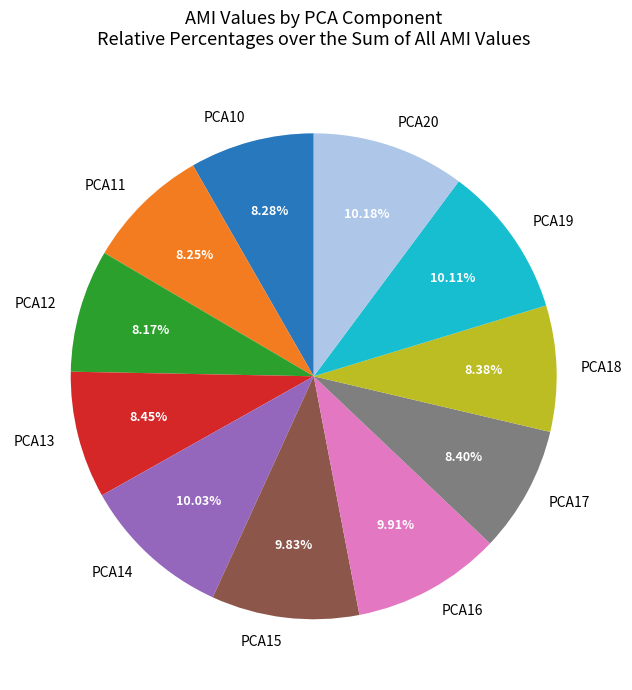

What percentage is the PCA15 slice, to the nearest percent?

10%